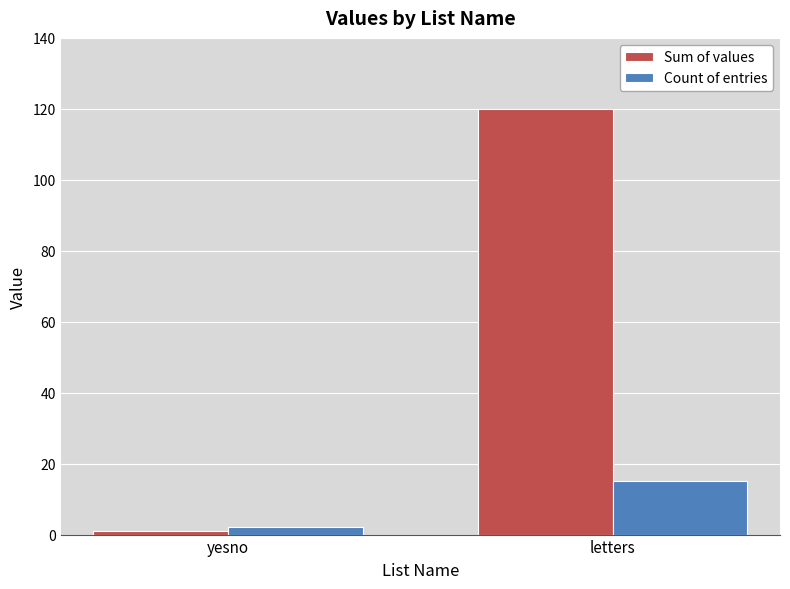

Is the value of Count of entries at letters greater than the value of Sum of values at yesno?

Yes